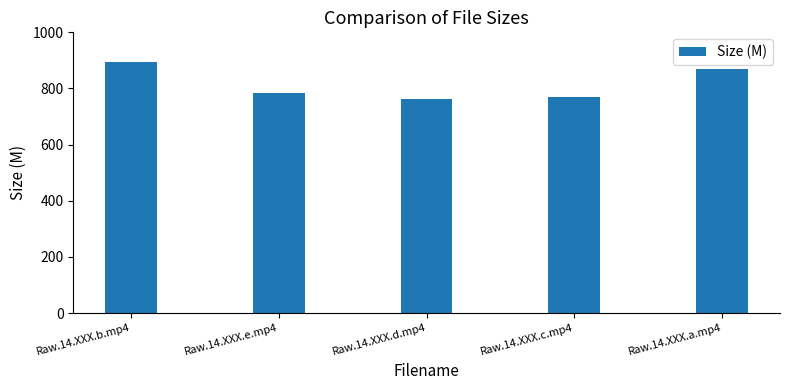

Read the value at Raw.14.XXX.c.mp4.

769.5